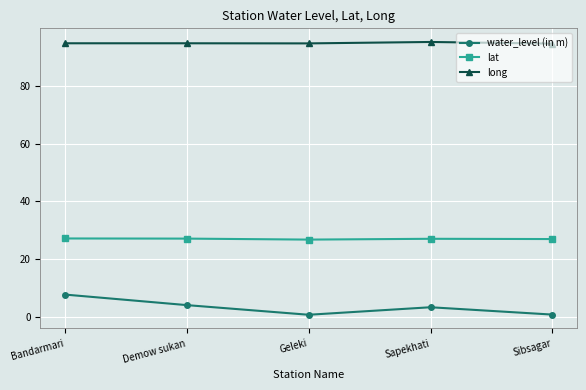

What is the value of the lat point at the 5th from the left?

27.0